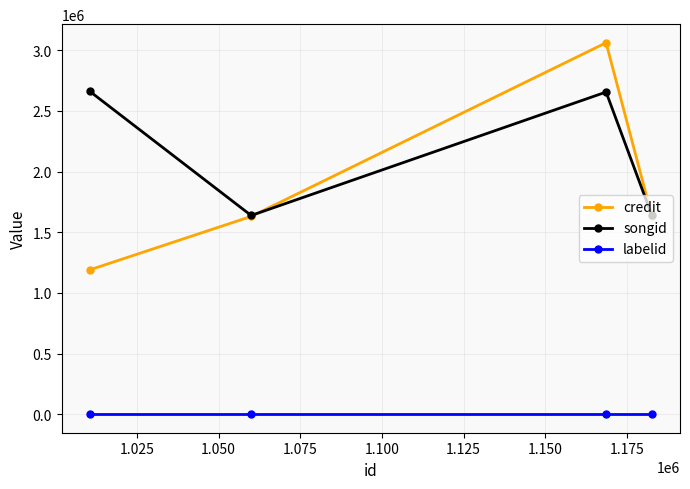

True or false: songid has more than 2 points higher than both neighbors.

False